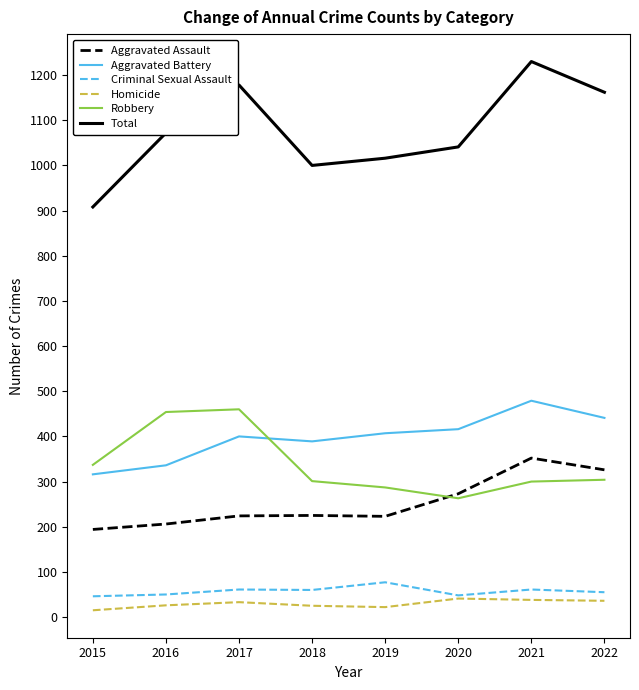

What is the sum of the Total values at 2020 and 2022?

2203